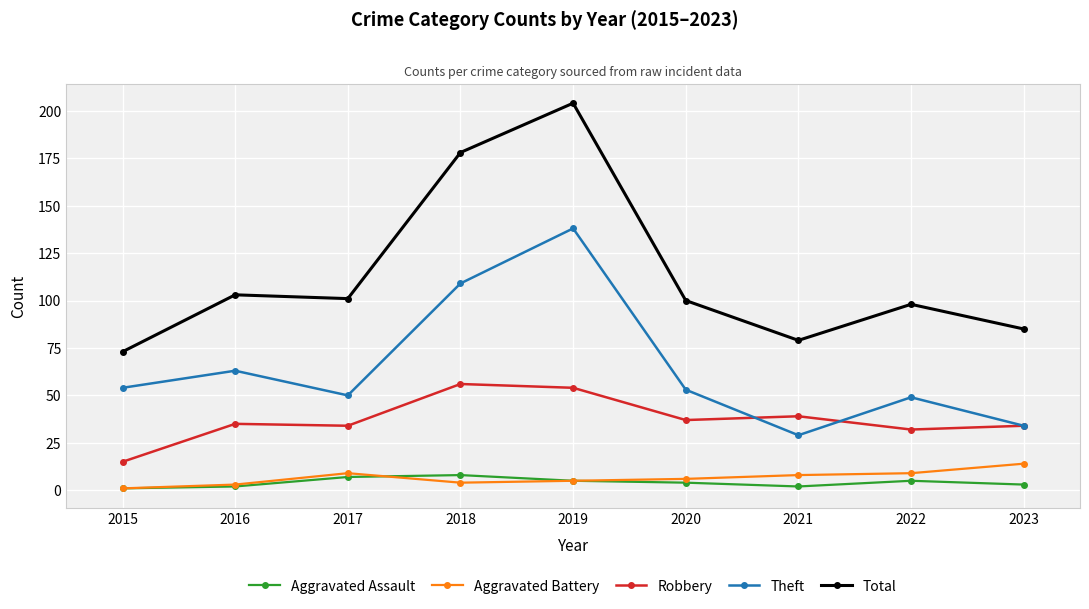

Between 2018 and 2021, which series saw the biggest shift?

Total